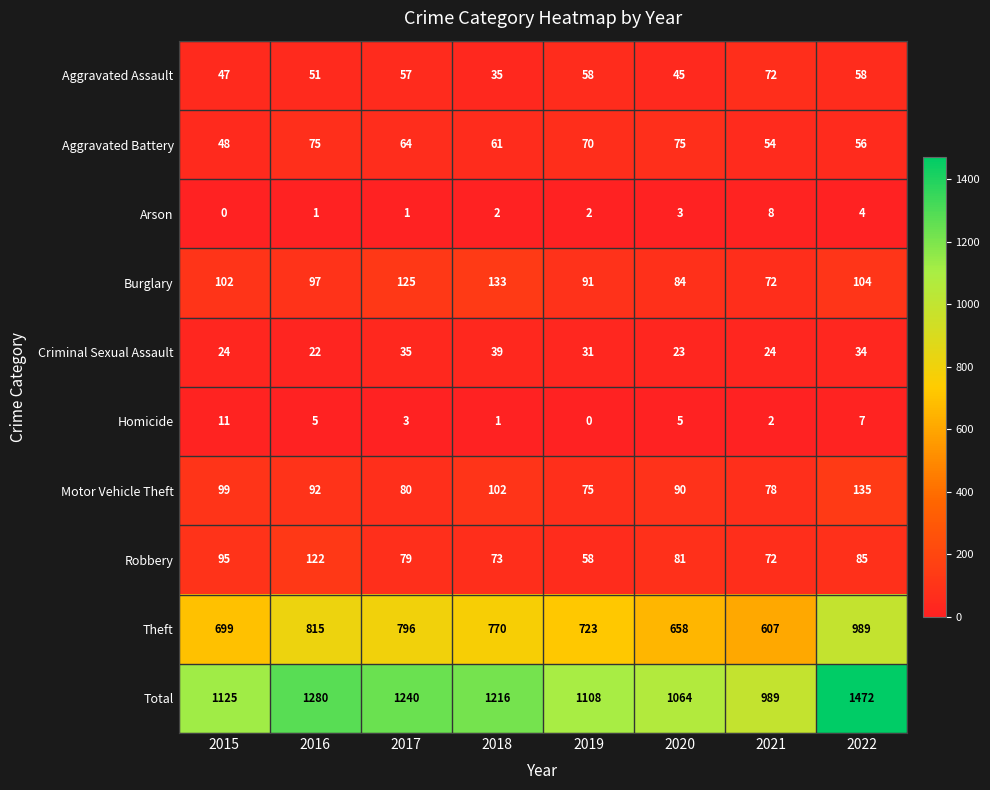

The Aggravated Assault series shows 45 at 2020. True or false?

True